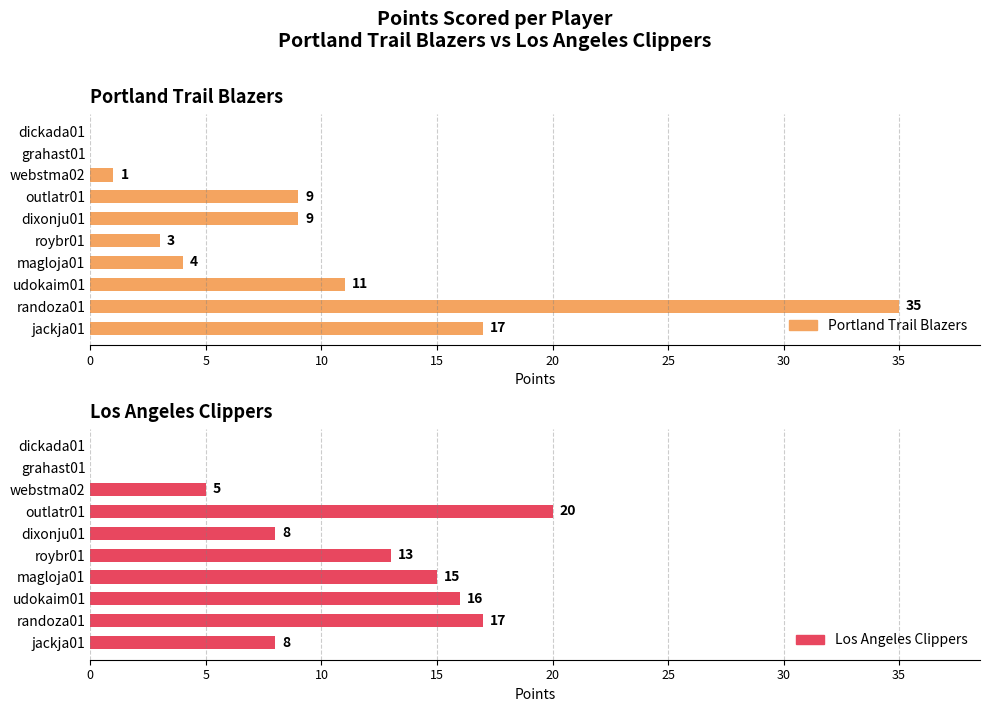

What is the spread (max minus min) of values at jackja01?

9